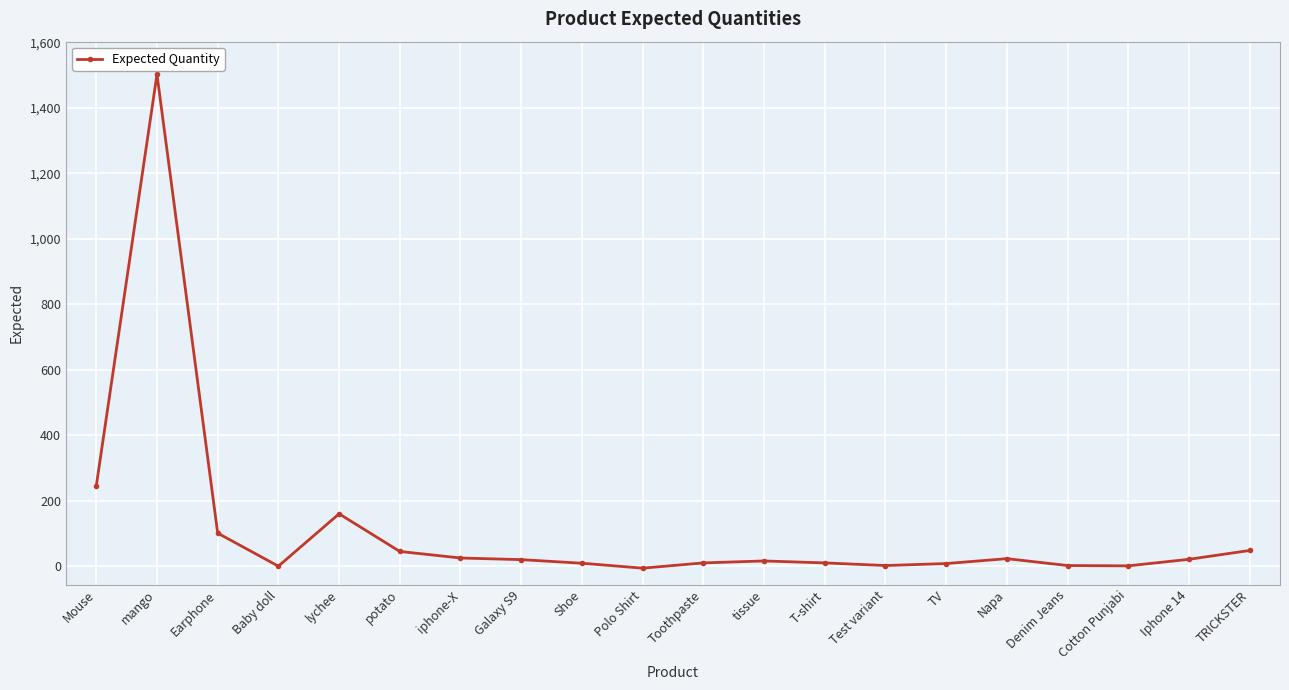

The chart shows a value of 48 at Earphone. True or false?

False